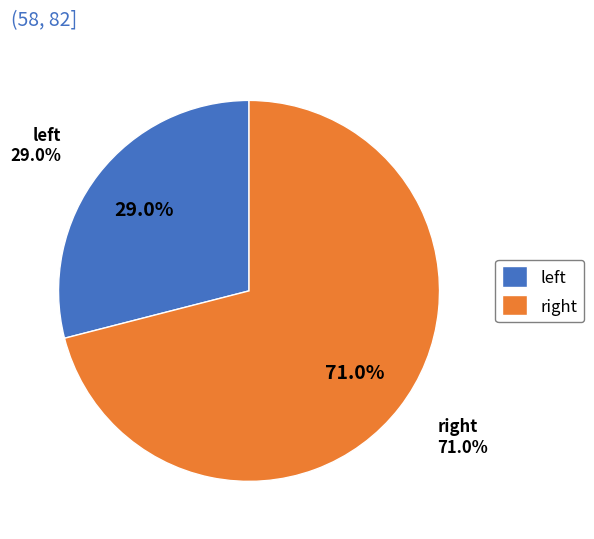

What is the largest slice in the pie chart?

right